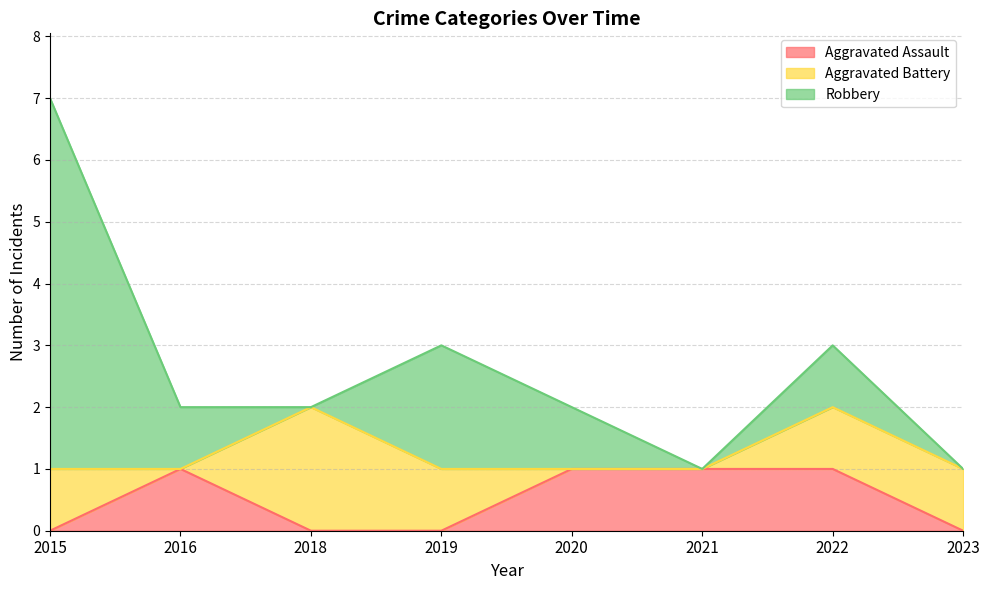

At which label does Robbery reach its peak?

2015